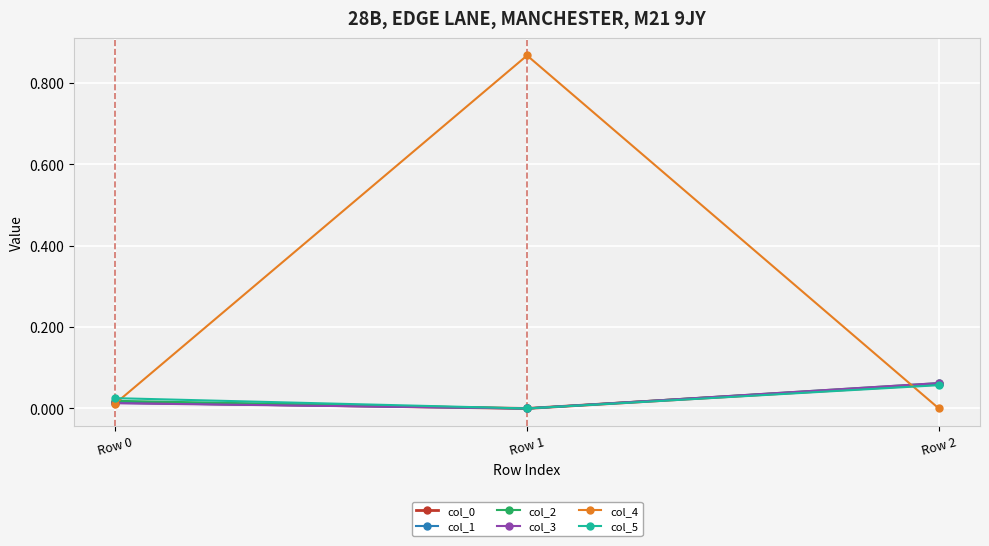

The value of col_4 at Row 0 is 0.0. True or false?

True